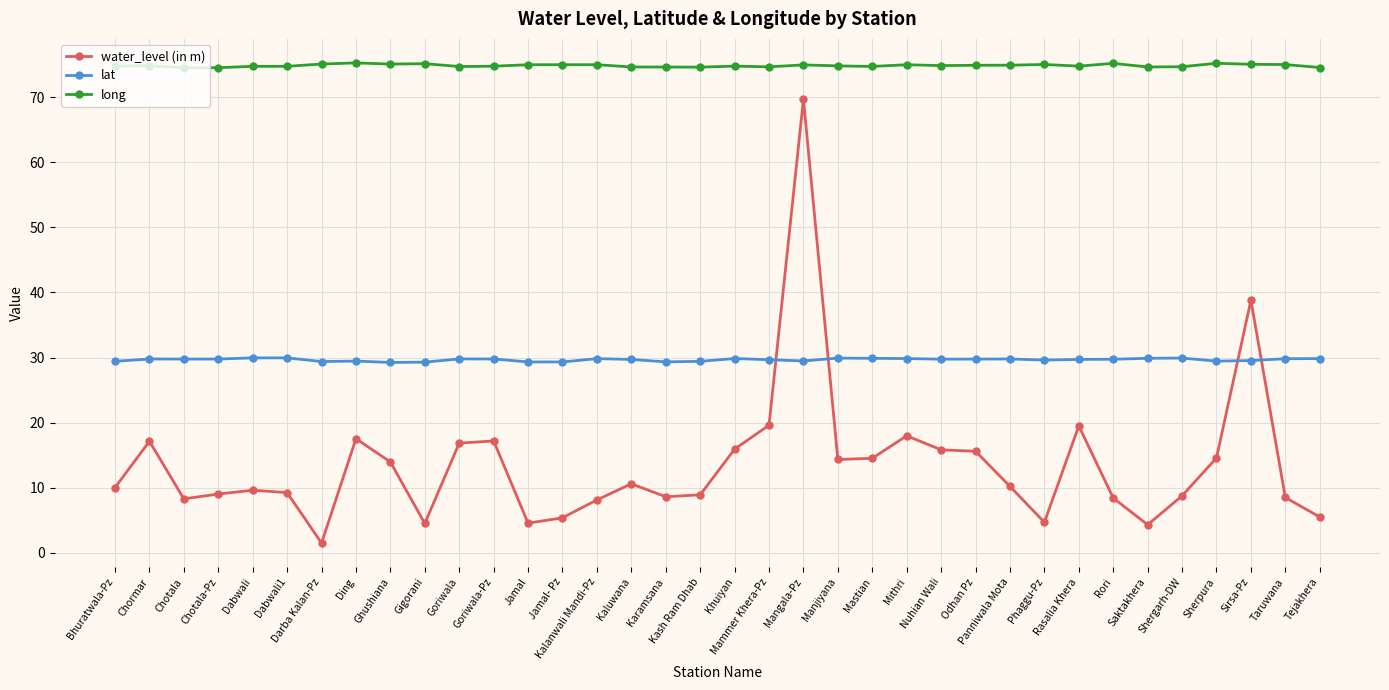

Is it true that lat equals 30.0 at Dabwali?

True